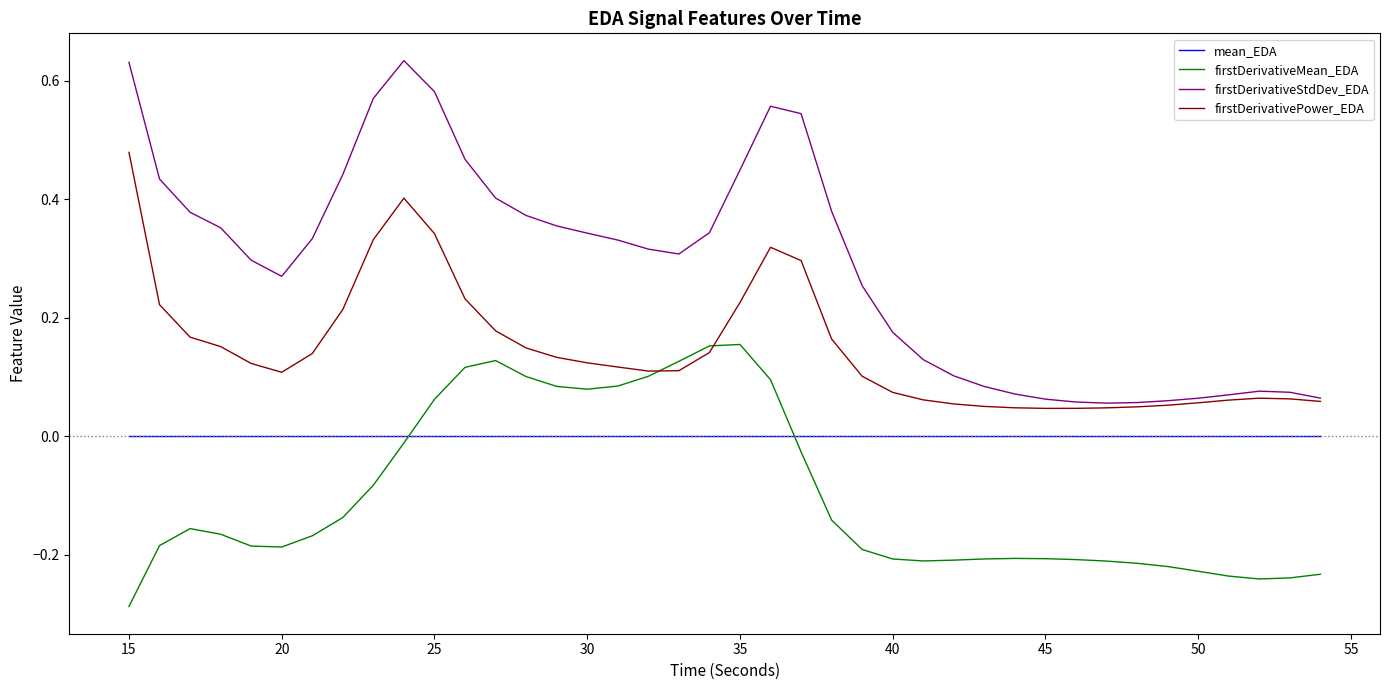

Which series has the widest spread of values?

firstDerivativeStdDev_EDA